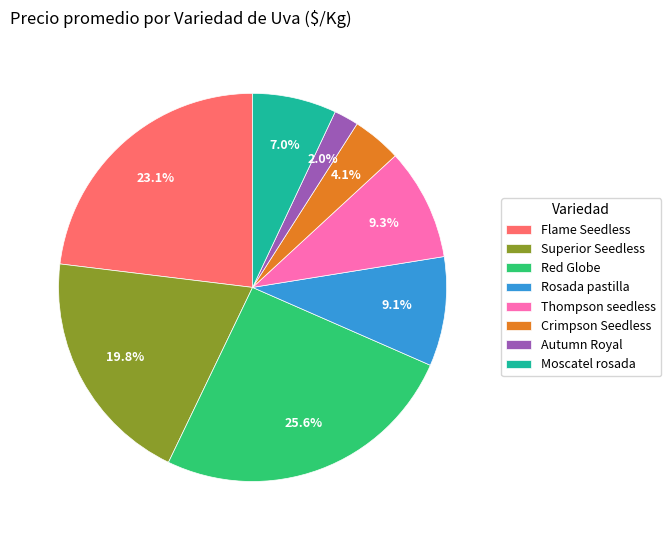

What is the ratio of the value at Thompson seedless to the value at Crimpson Seedless?

2.3